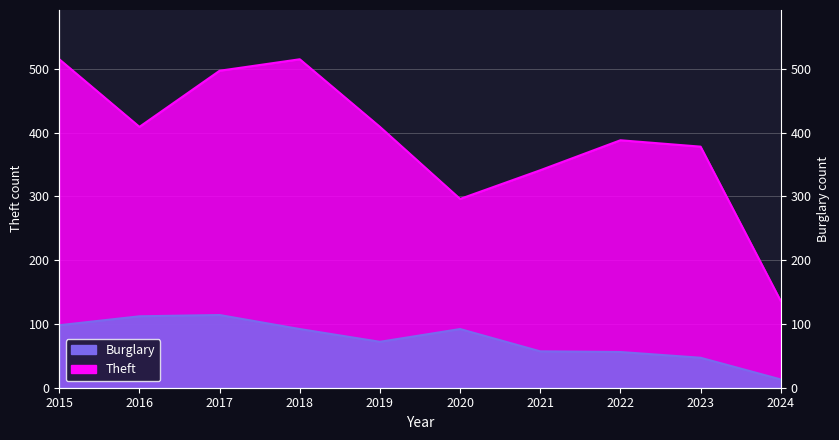

At which label does Theft reach its peak?

2015